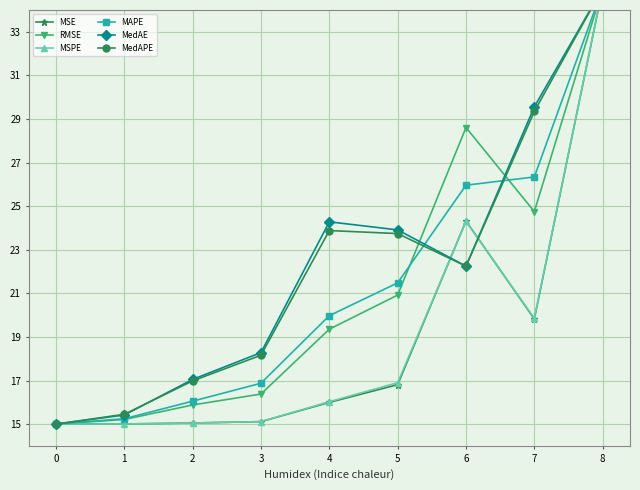

Between 5 and 6, which is larger?

6